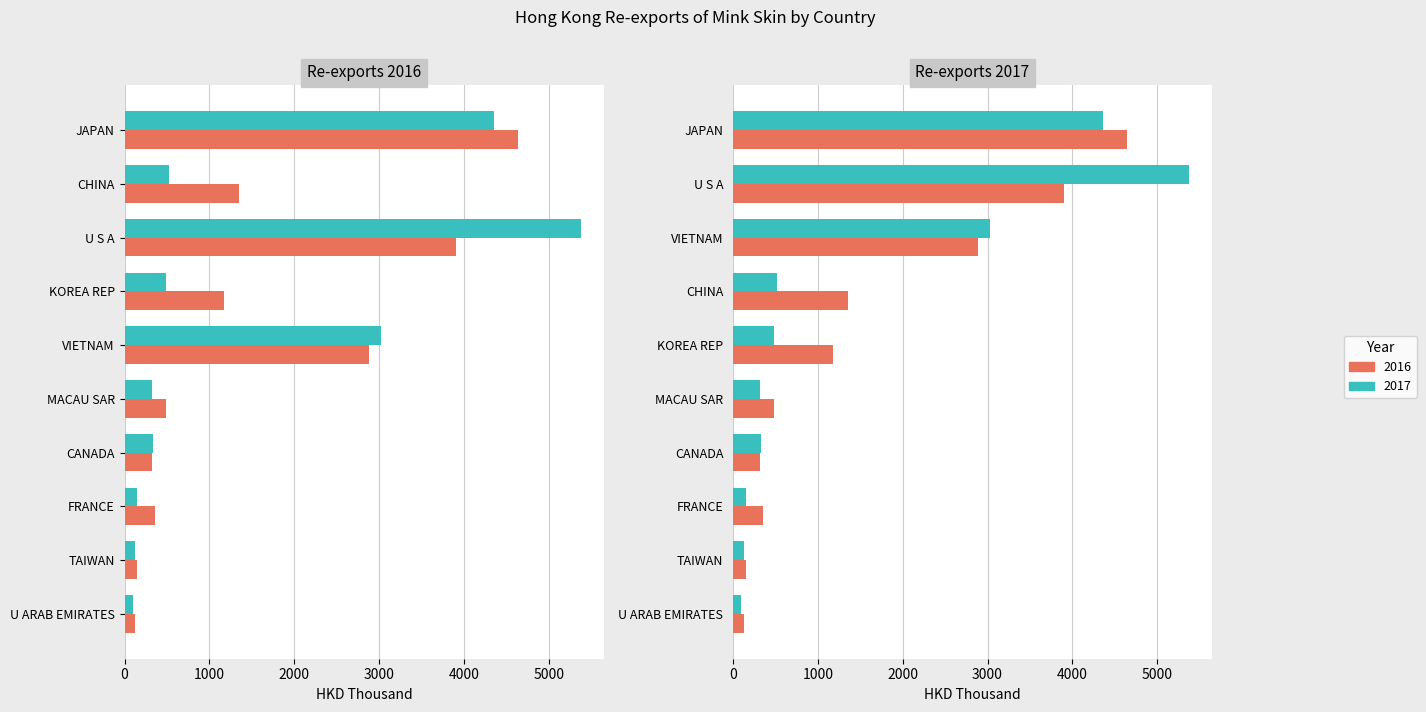

What is the difference between the 2017 values at FRANCE and CHINA?

375.3